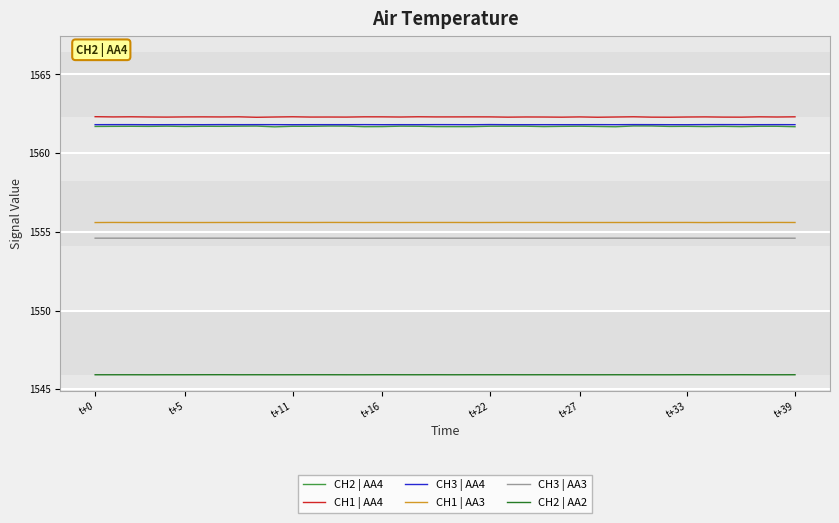

True or false: CH2 | AA4 and CH1 | AA3 intersect in this chart.

False